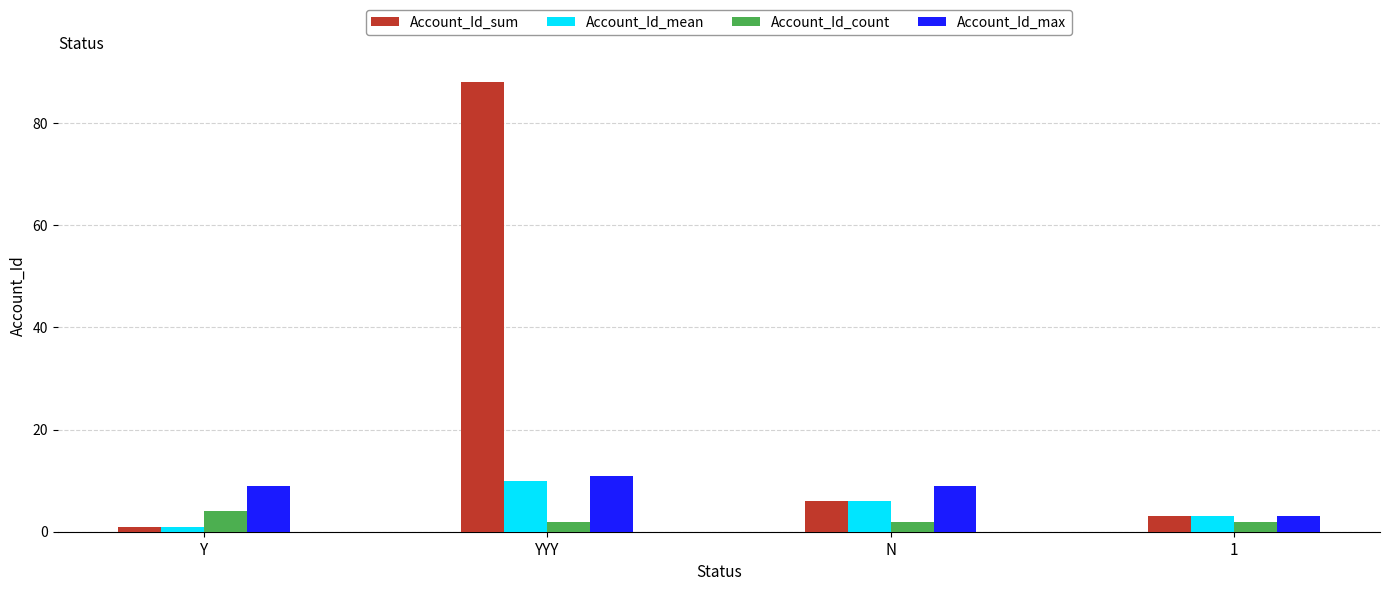

Which series changed the most between Y and 1?

Account_Id_max